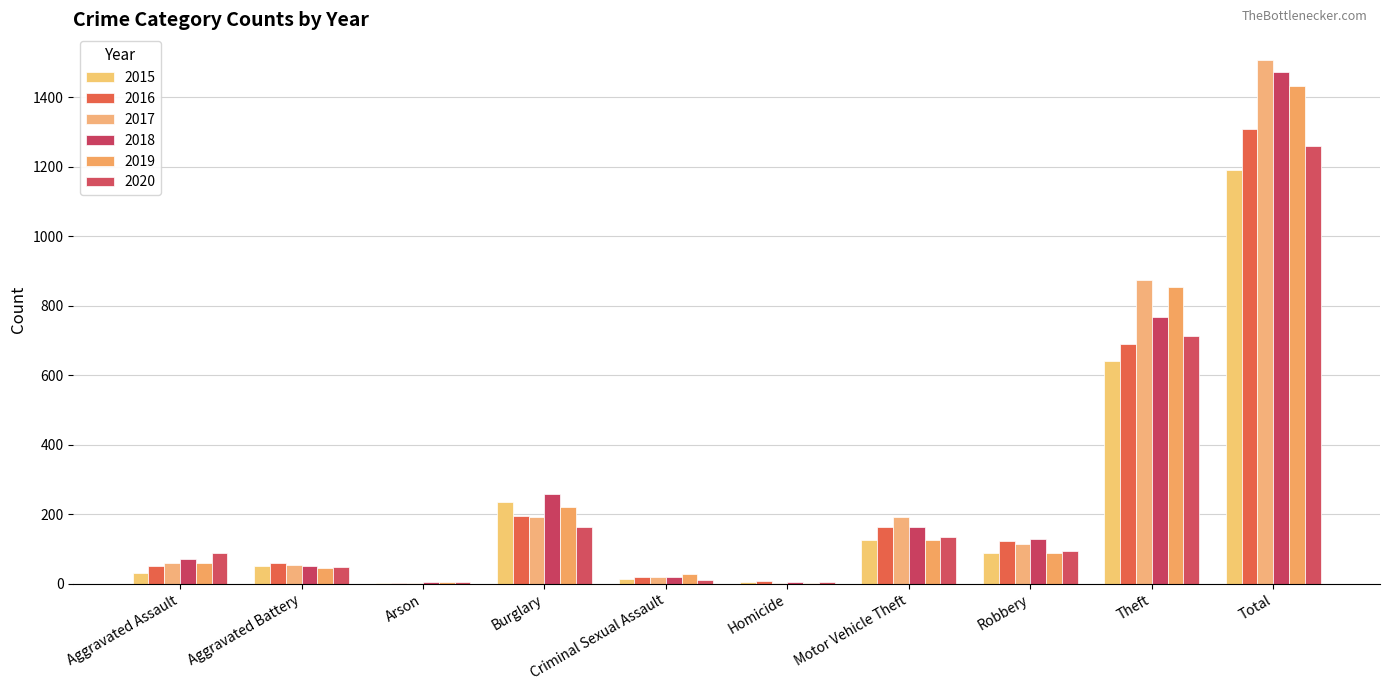

True or false: 2020 has a value of 163 at Burglary.

True